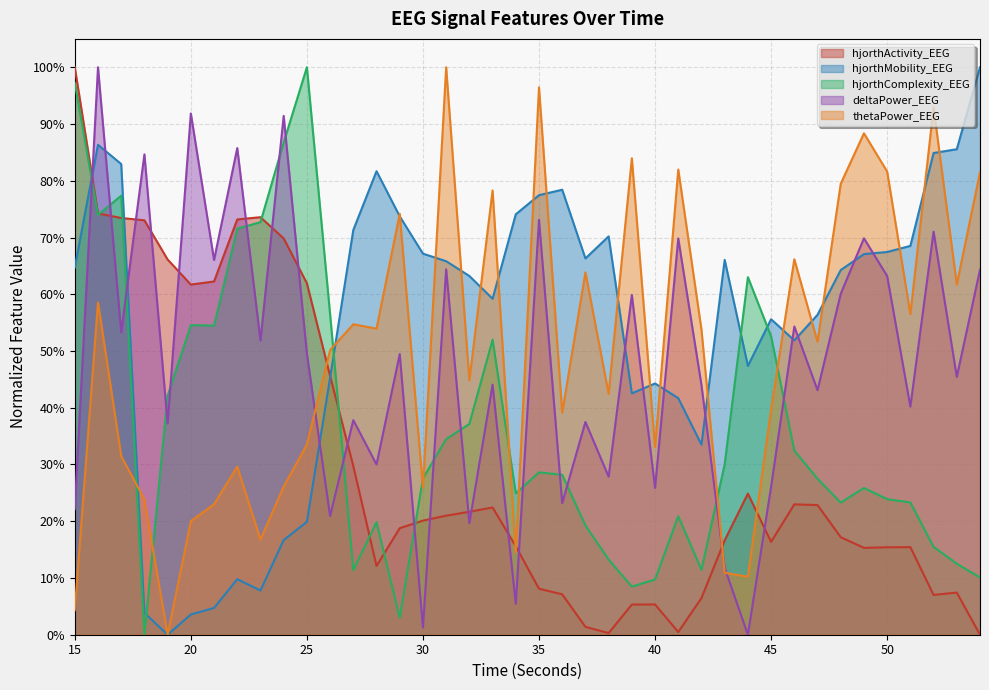

Rank the categories by hjorthComplexity_EEG value from lowest to highest.

18, 29, 39, 40, 54, 27, 42, 53, 38, 52, 37, 28, 41, 48, 51, 50, 34, 49, 47, 30, 36, 35, 43, 46, 31, 32, 19, 33, 45, 21, 20, 26, 44, 22, 23, 16, 17, 24, 15, 25